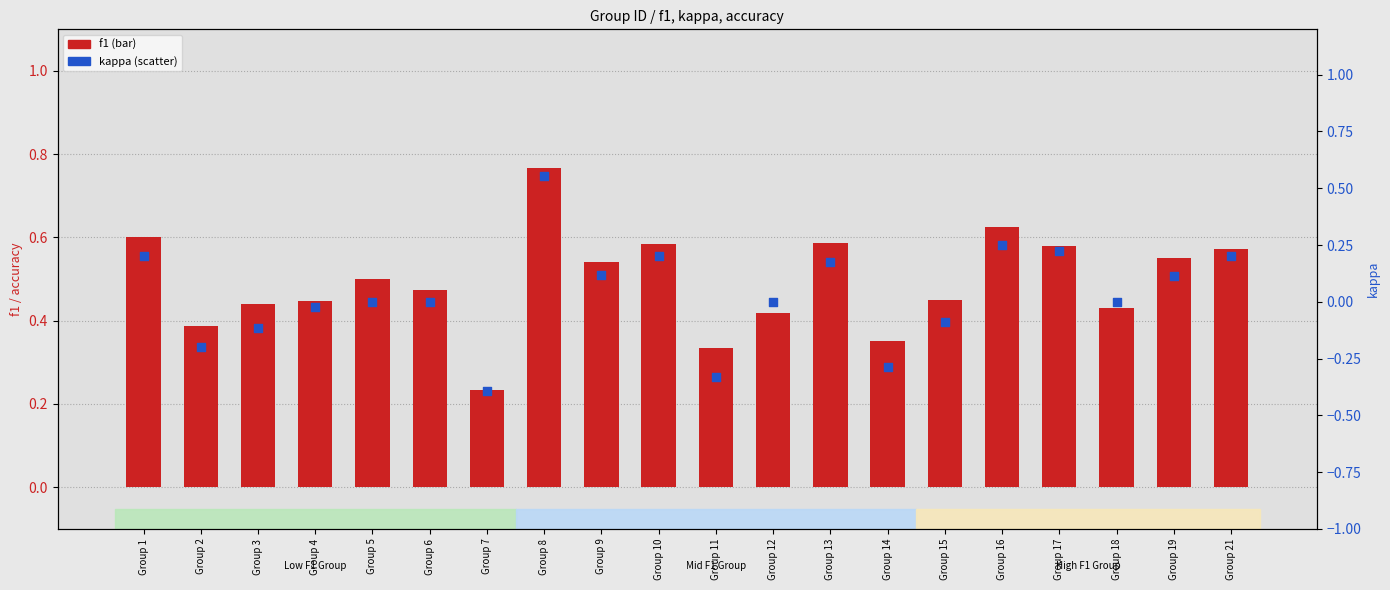

Which series reaches the maximum Y coordinate?

f1